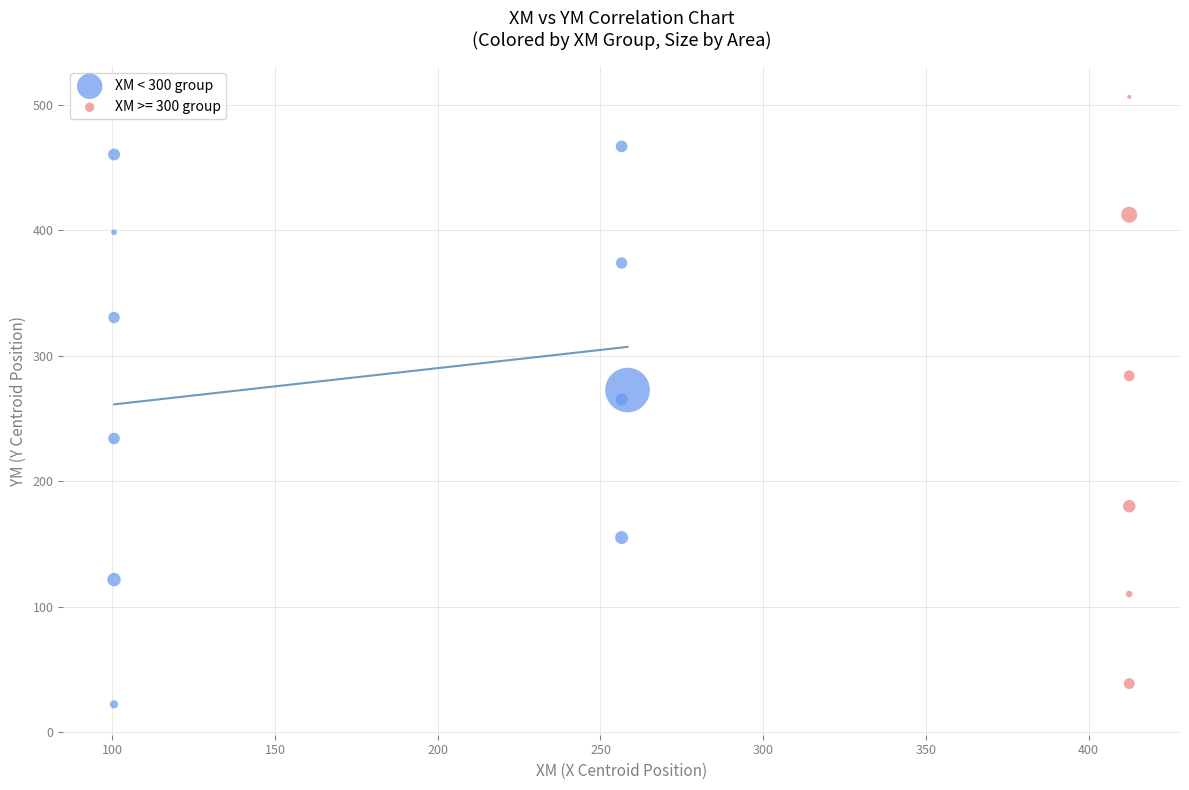

Which series reaches the maximum Y coordinate?

XM >= 300 group